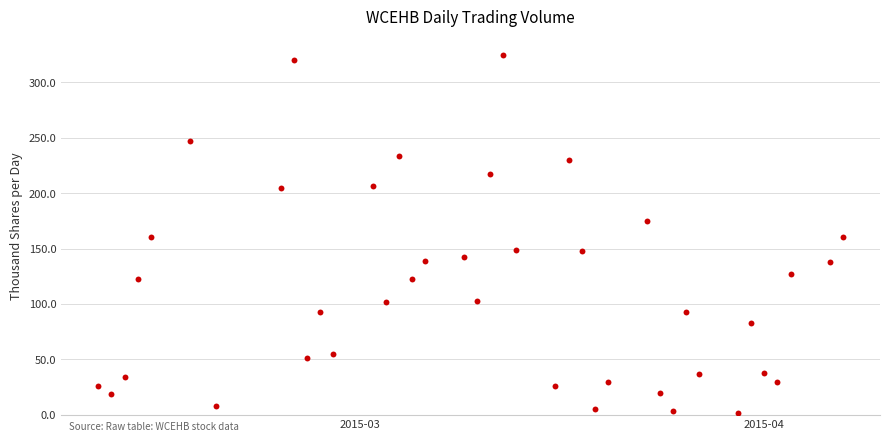

What is the range of X values (max minus min)?

57.0